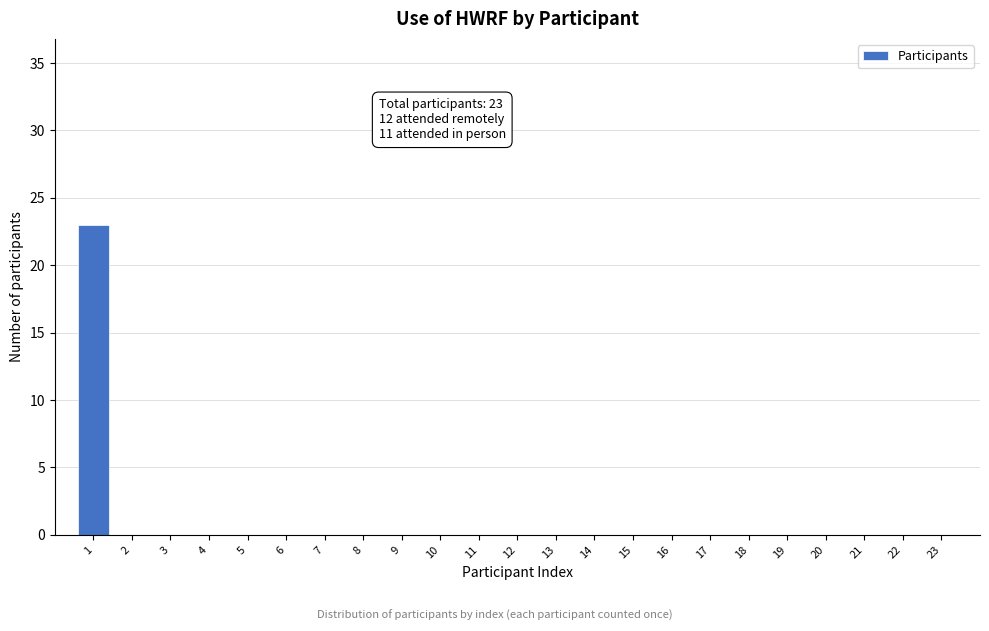

Which range on the x-axis has the tallest bar?

0.5 to 1.5